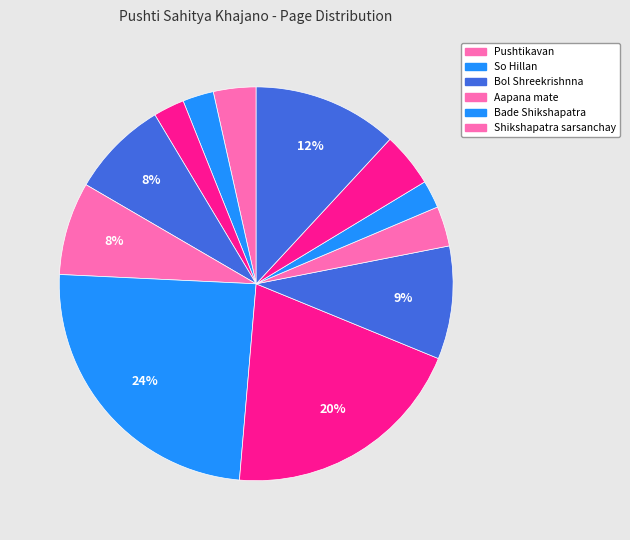

Count the number of slices in the pie.

12